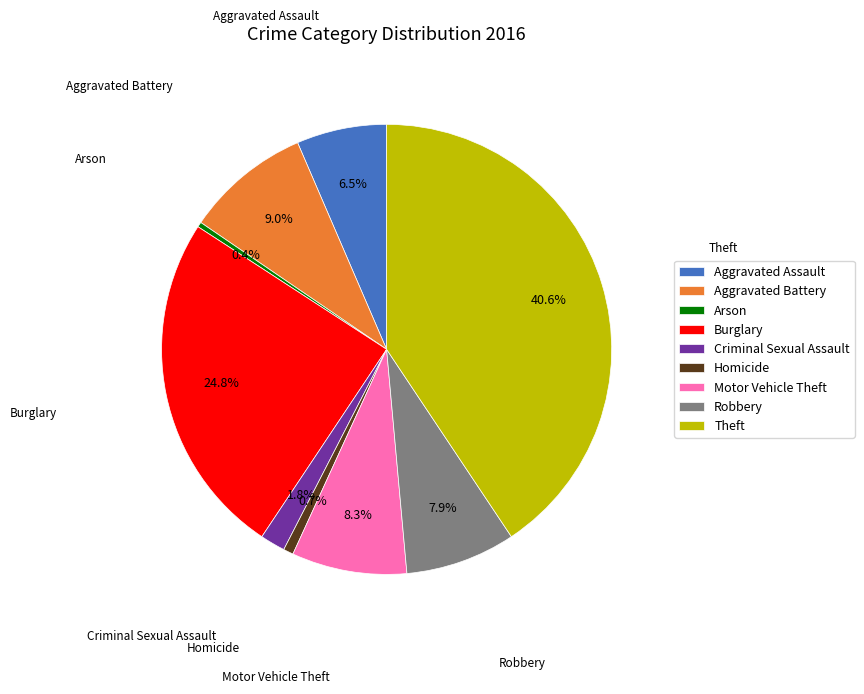

Which has a higher value, Homicide or Motor Vehicle Theft?

Motor Vehicle Theft